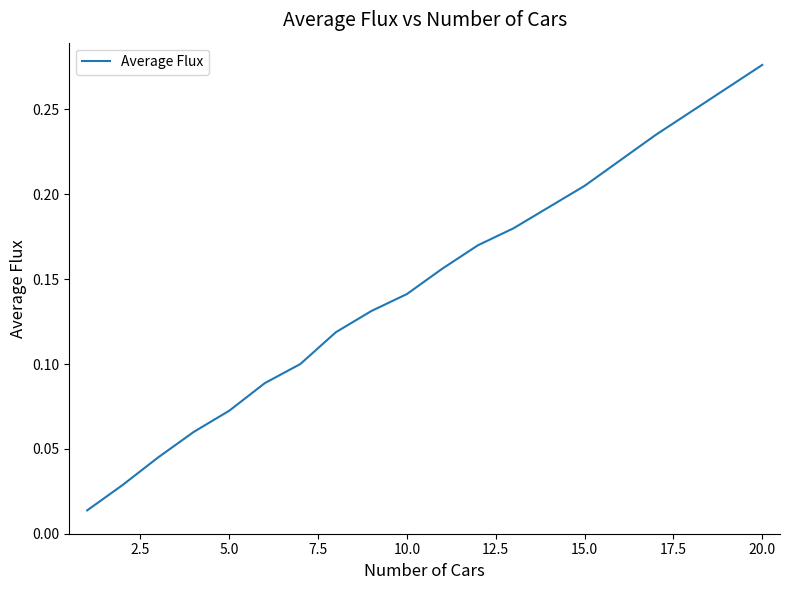

At which category does the chart reach its peak across all series?

20.0